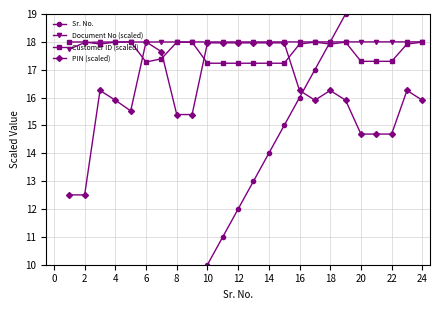

Which series ends up on top after the final intersection of Sr. No. and Customer ID (scaled)?

Sr. No.